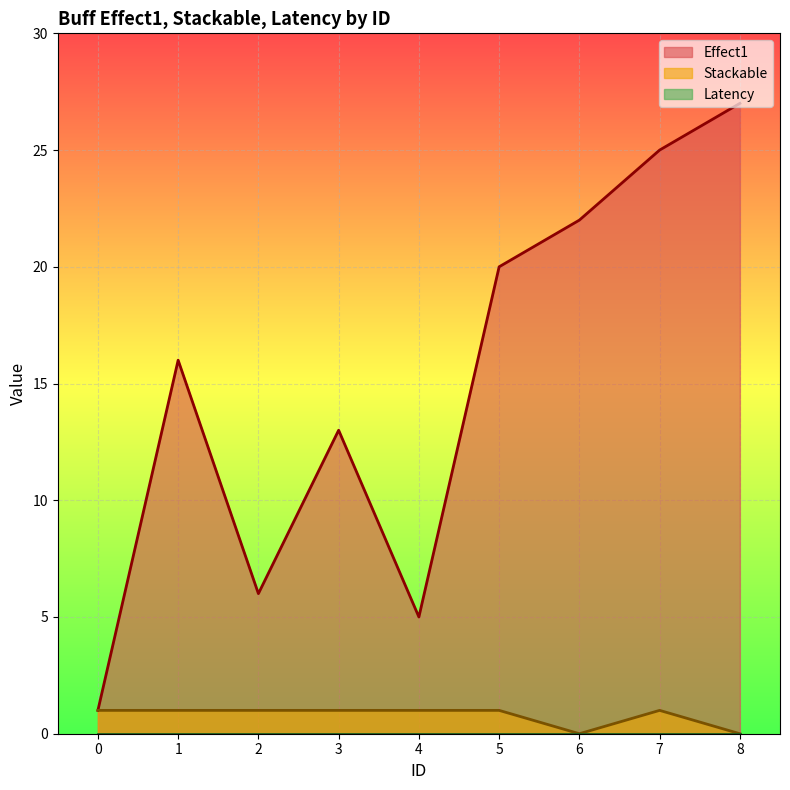

What is the difference between the second highest and second lowest values in the Effect1 series?

20